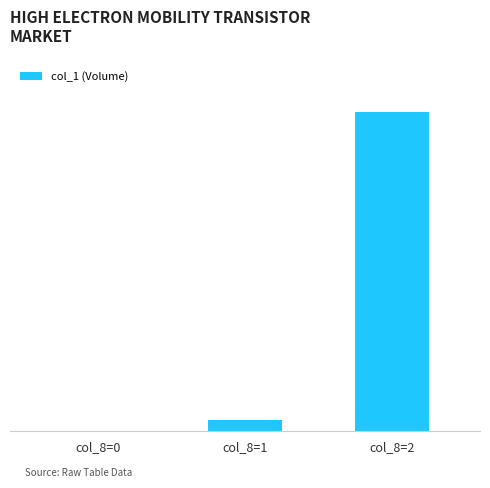

Reading right to left, extract all data points from this chart.

198000	7000	0